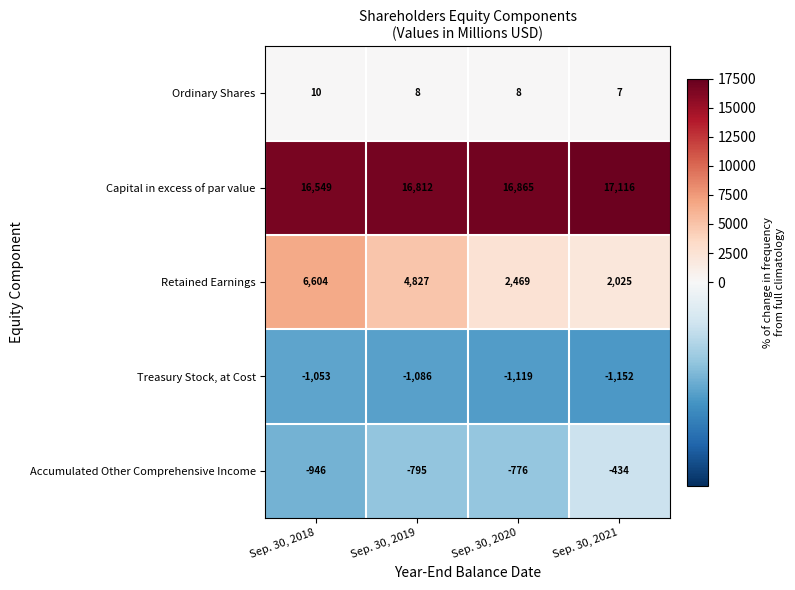

True or false: Retained Earnings has a value of 6604 at Sep. 30, 2018.

True